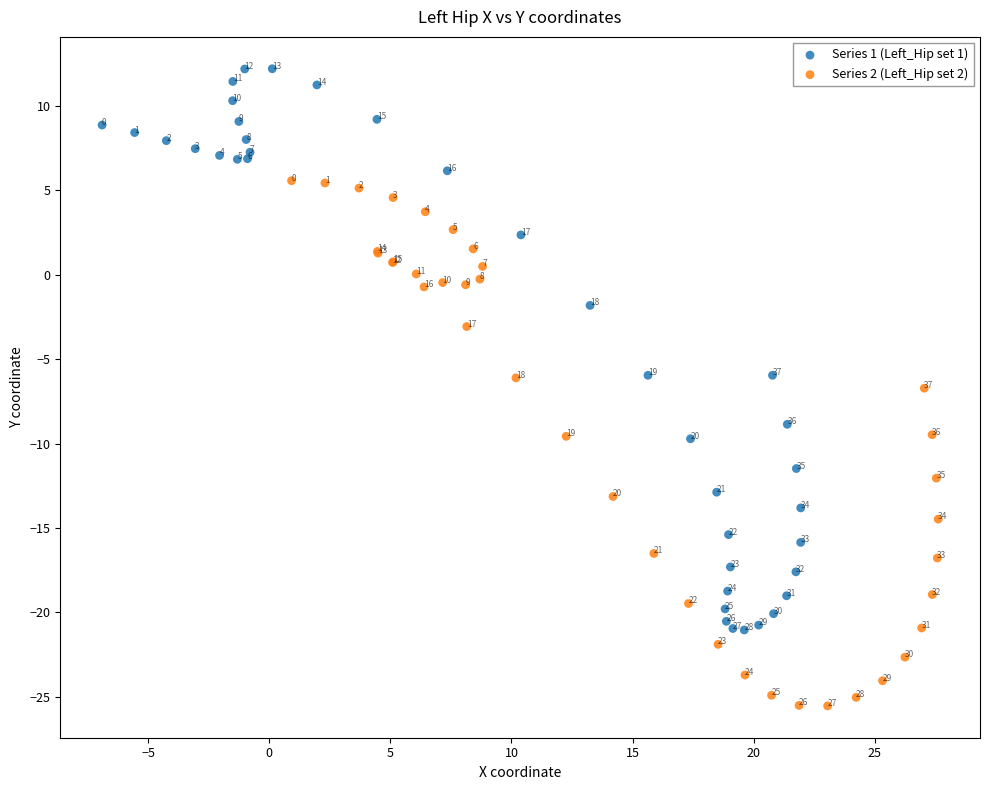

Which series has the widest spread of Y values?

Series 1 (Left_Hip set 1)